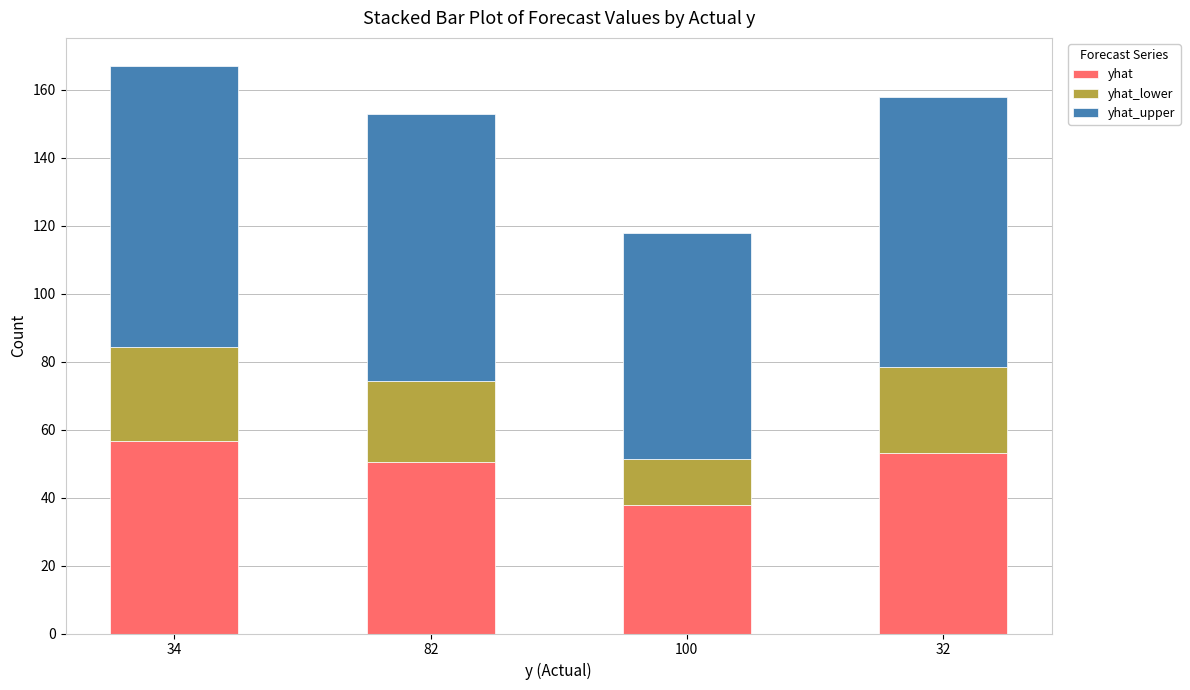

What is the total value across all series at 82?

152.8